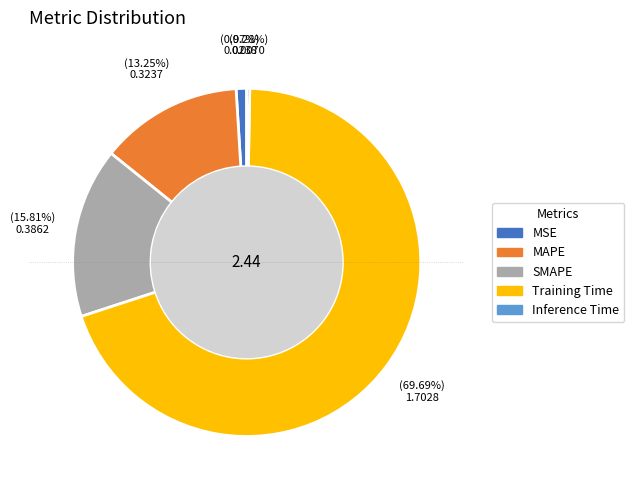

To the nearest percent, what is the combined percentage of Inference Time and MAPE?

14%